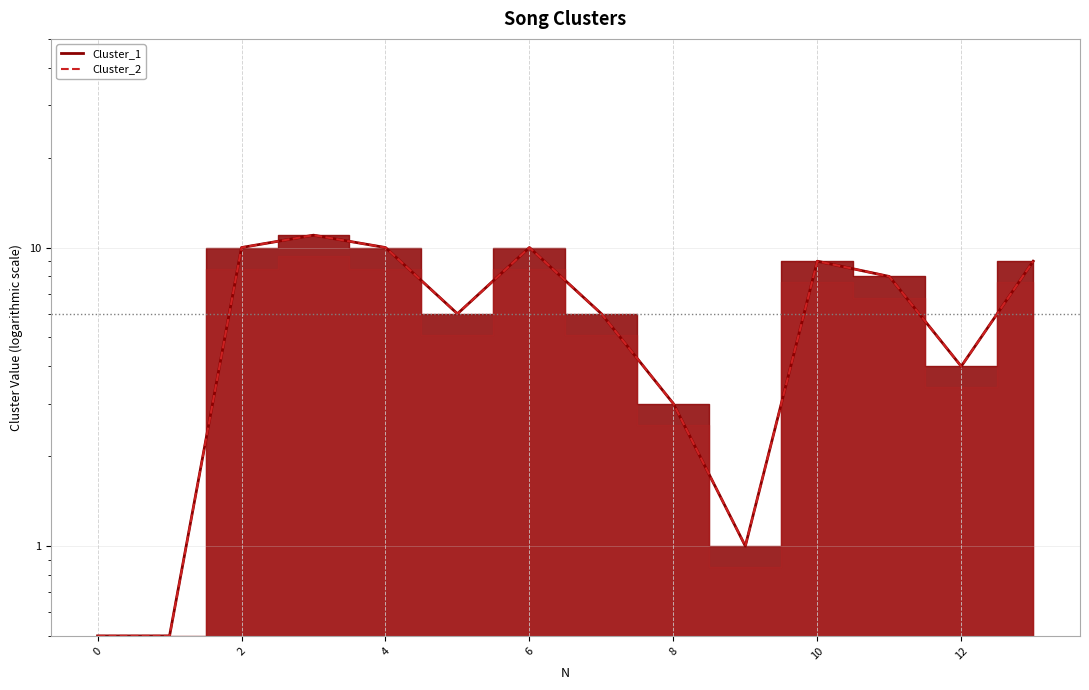

True or false: Cluster_2 has more than 0 interior local peaks.

True